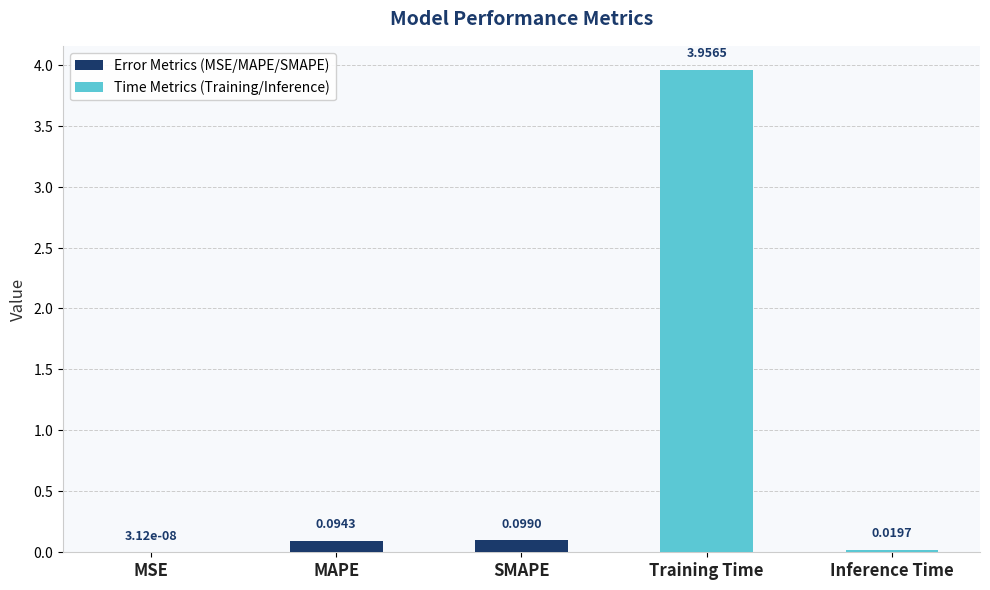

What is the sum of all values?

4.2